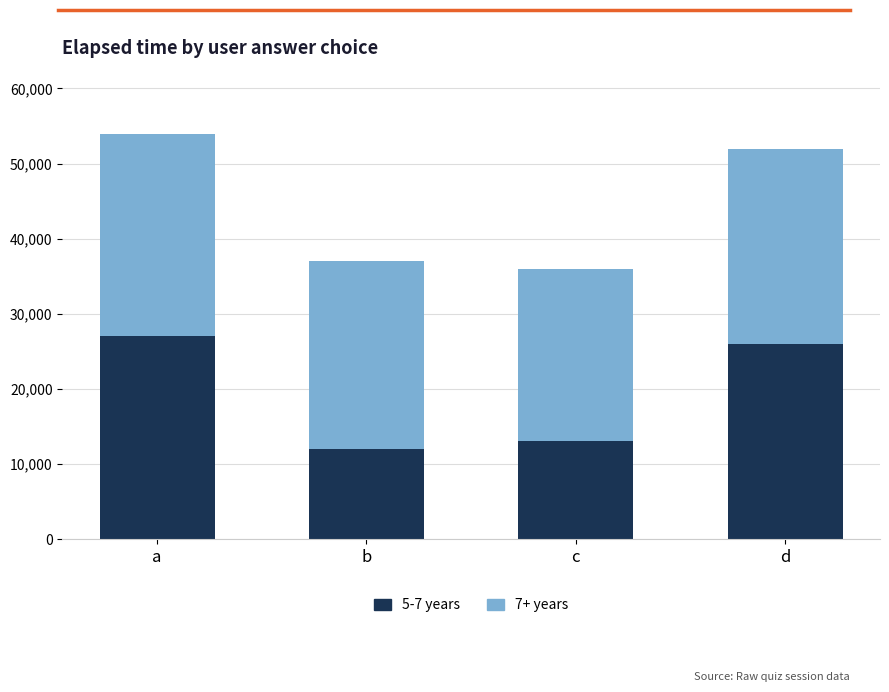

True or false: 5-7 years has a value of 19021 at c.

False